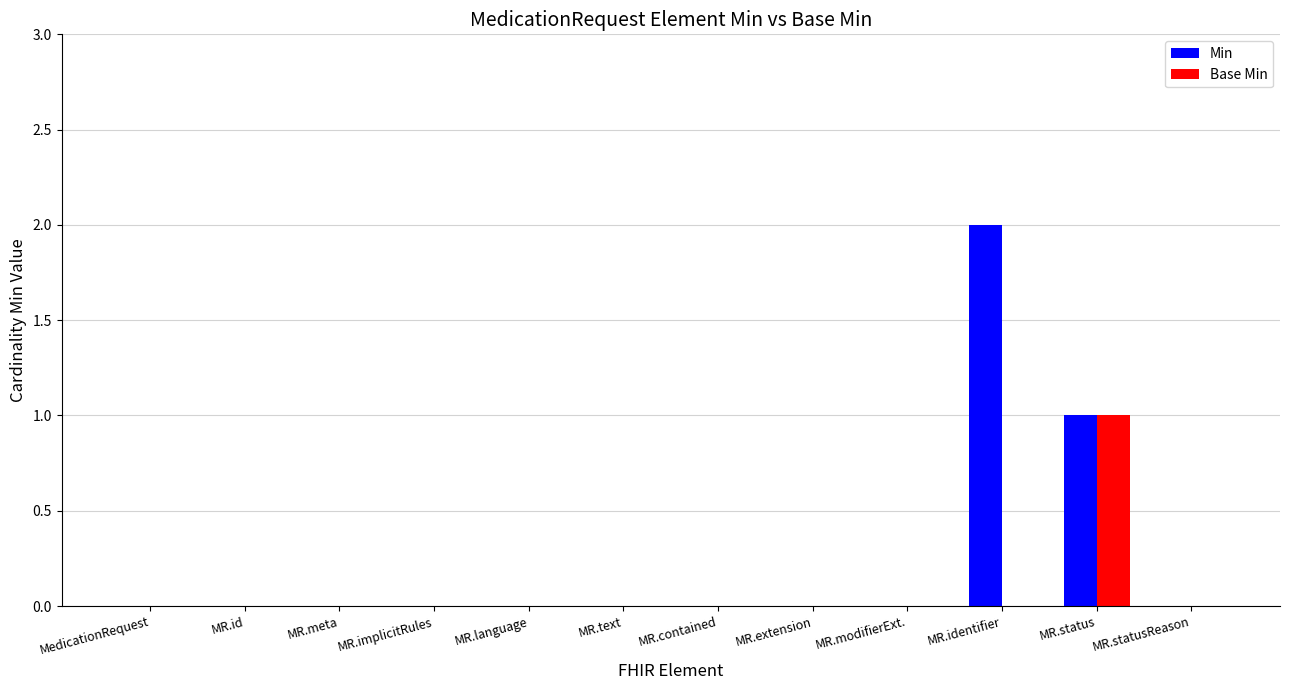

The Min series shows 1 at MR.language. True or false?

False